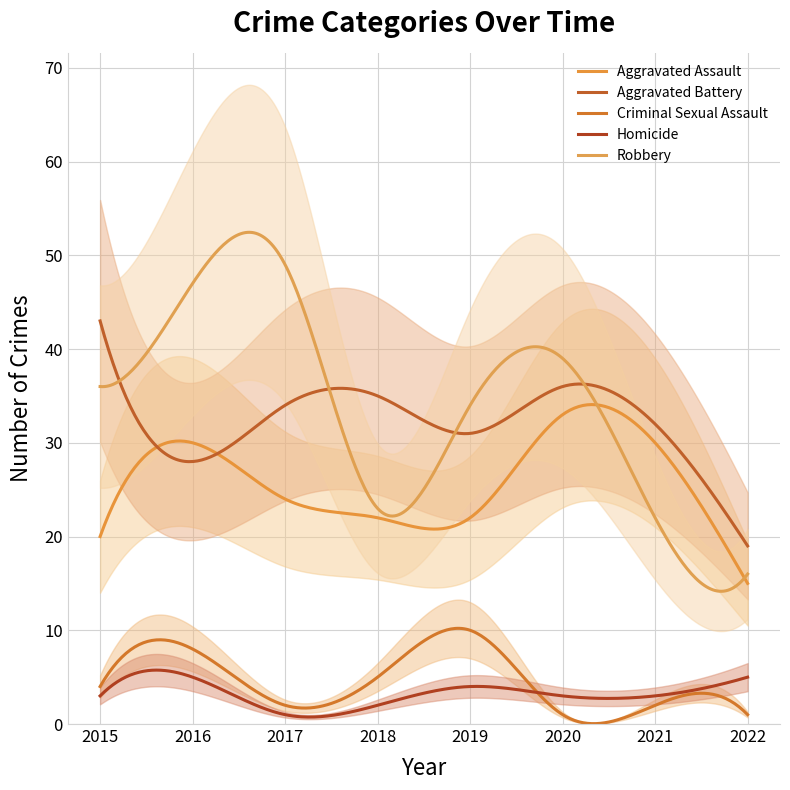

Which series has the largest range (max minus min)?

Robbery